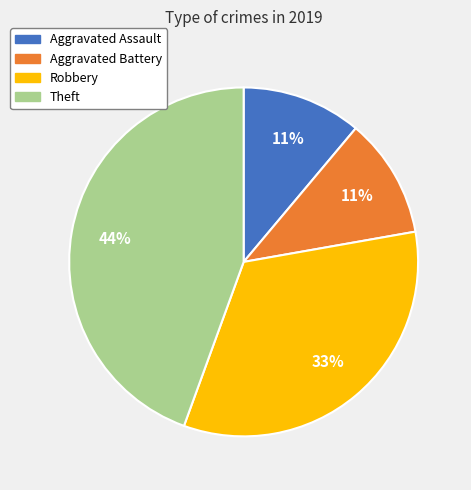

Which category has the biggest portion of the pie?

Theft